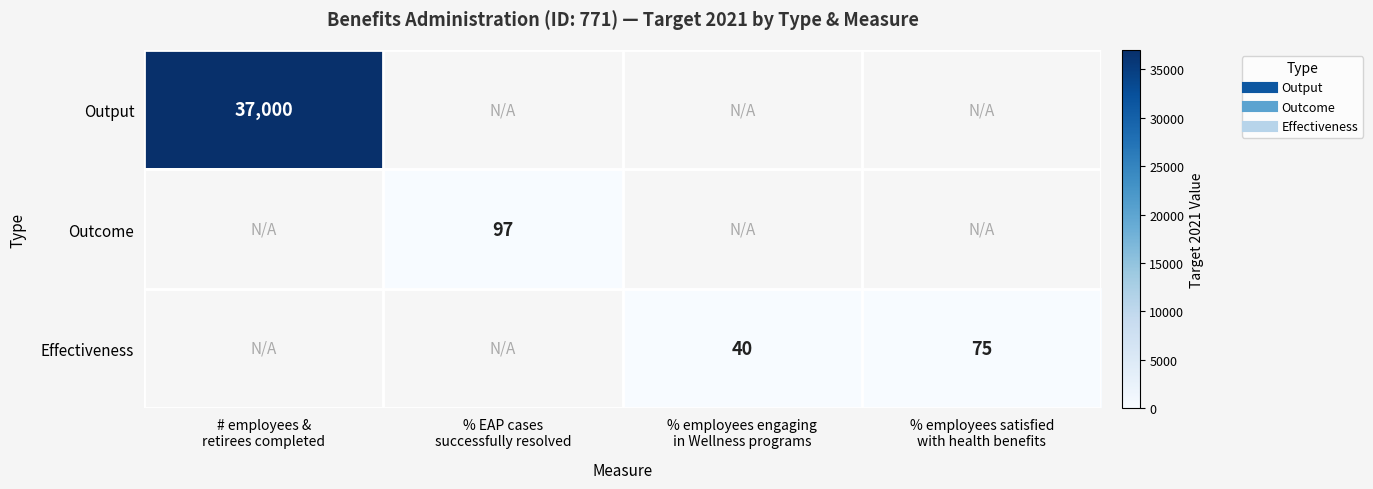

The Outcome series shows 29 at % EAP cases successfully resolved. True or false?

False